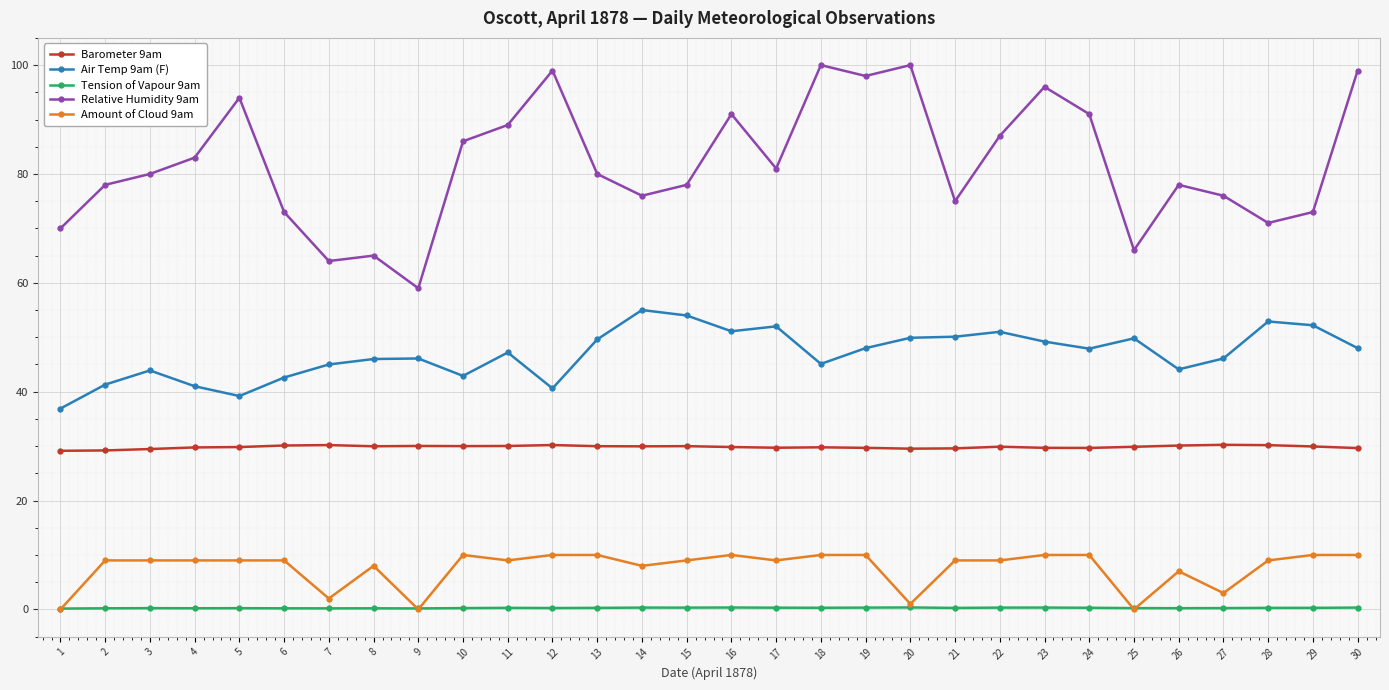

True or false: Air Temp 9am (F) has more than 0 points higher than both neighbors.

True